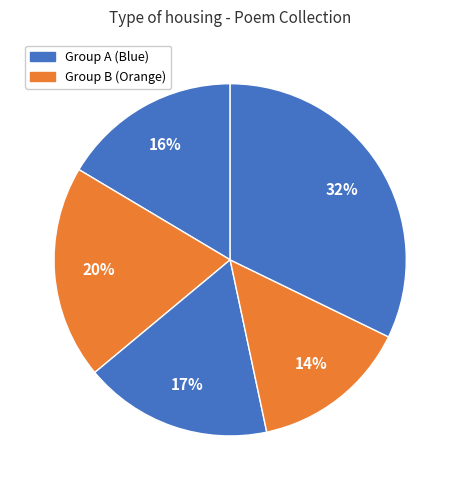

How many slices are in this pie chart?

5